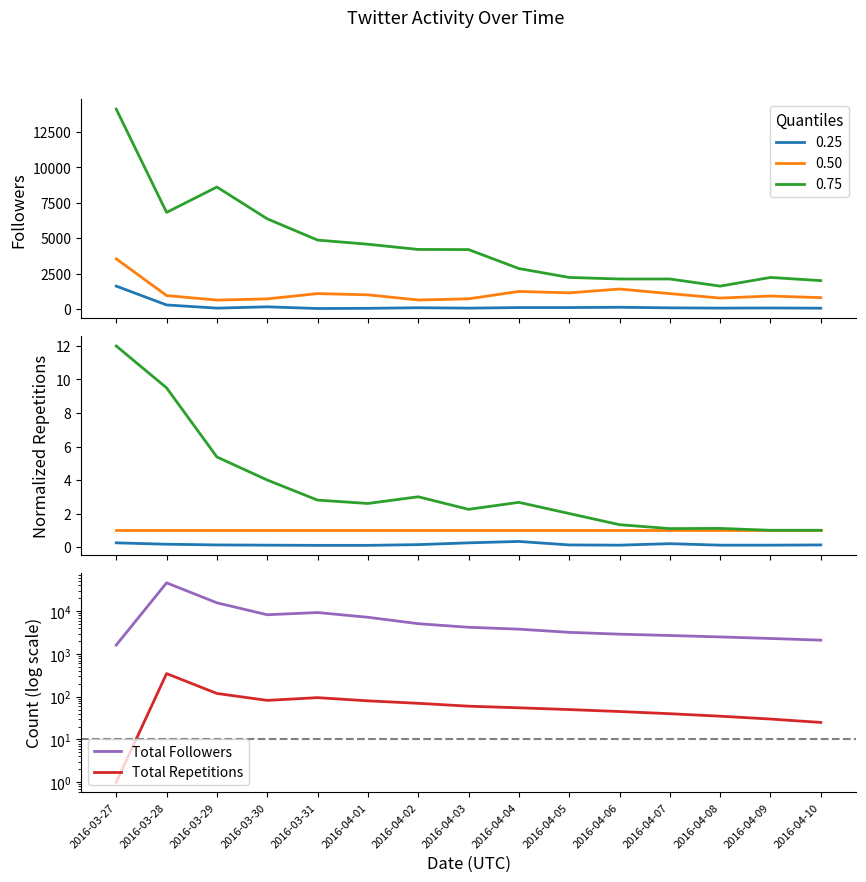

True or false: Total Repetitions has a value of 119 at 2016-03-29.

True